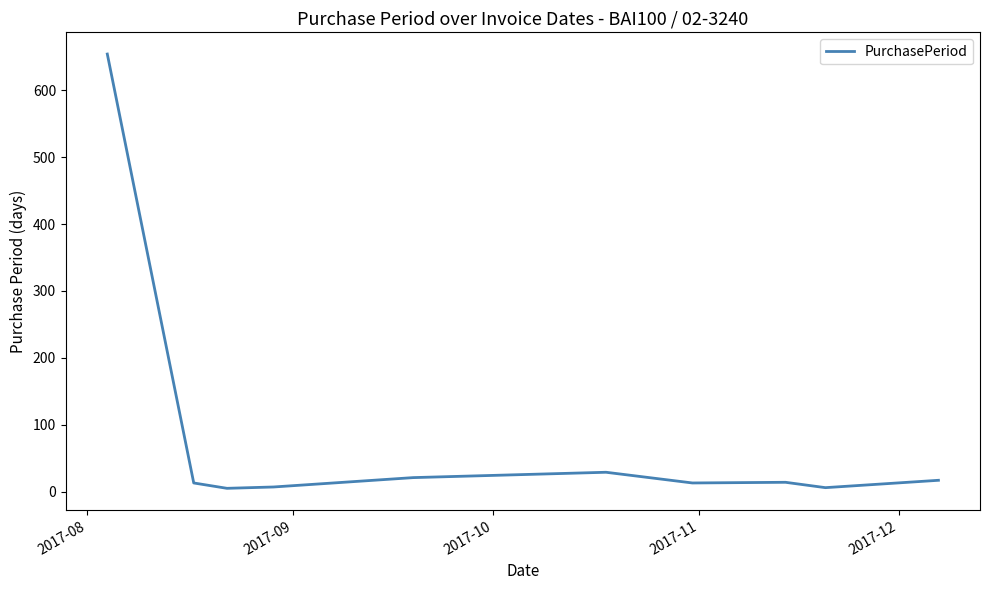

What is the difference between the maximum and minimum values?

649